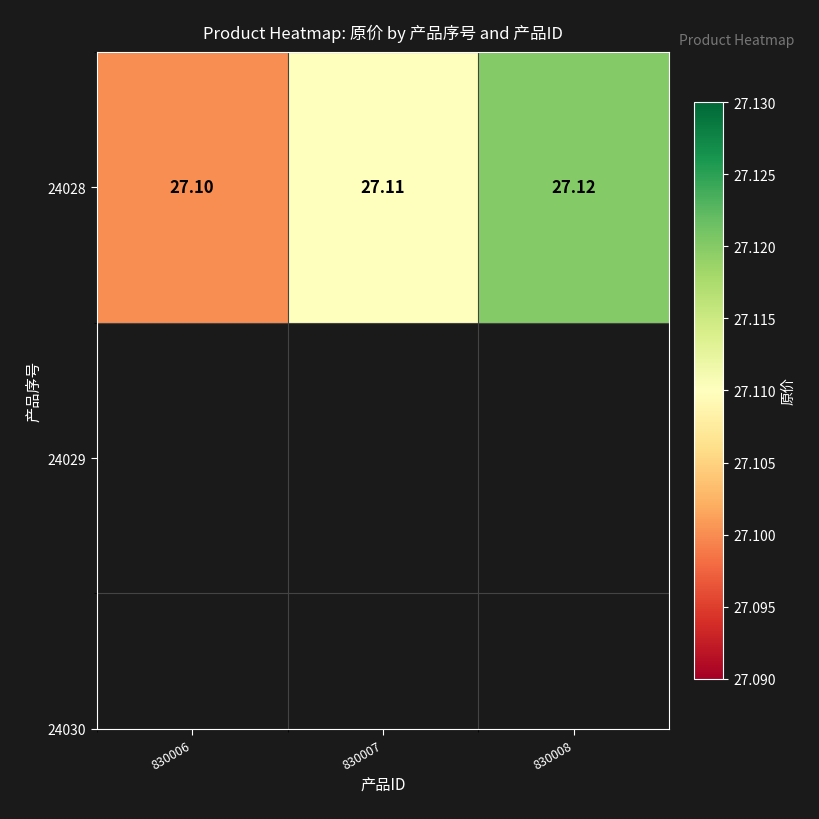

How many distinct data groups are displayed?

1